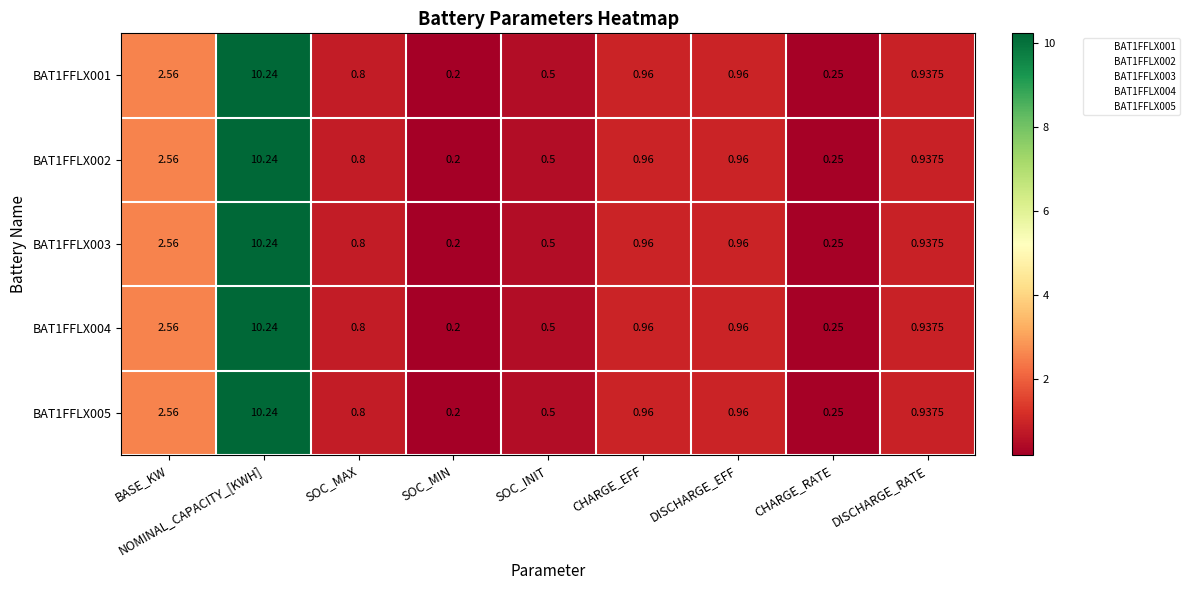

Which category has the highest value in the BAT1FFLX002 series?

NOMINAL_CAPACITY_[KWH]